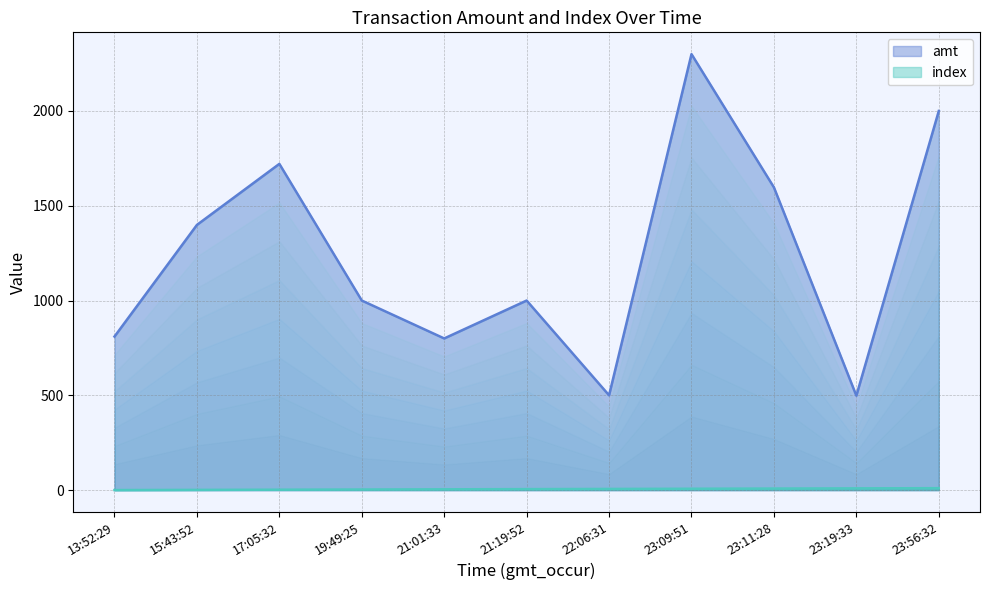

What are all the series names shown in the legend?

amt, index